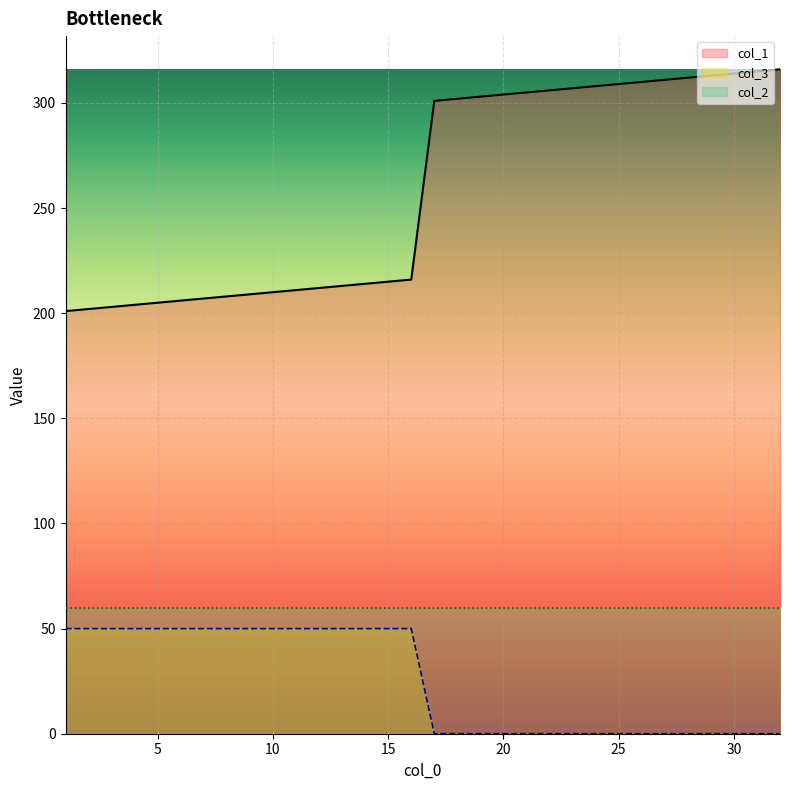

How many data points in col_1 are above 301?

15